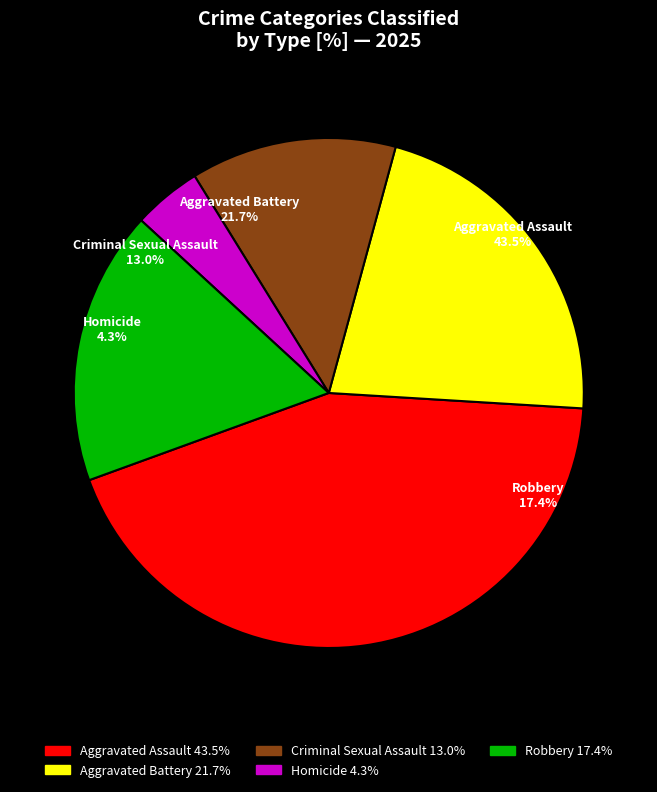

To the nearest percent, what portion does Aggravated Assault represent?

43%